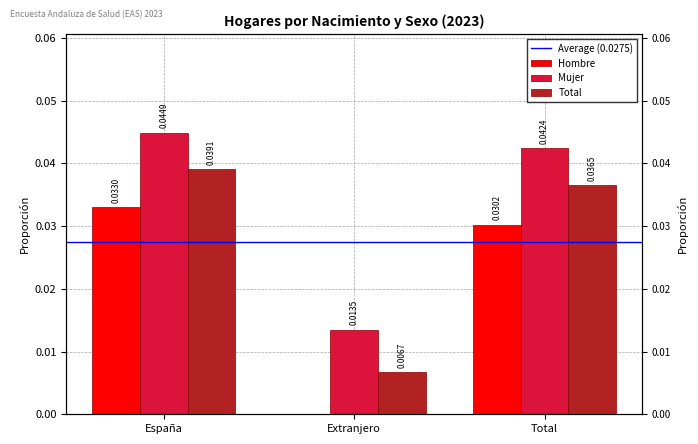

Which series changed the most between Extranjero and Total?

Hombre